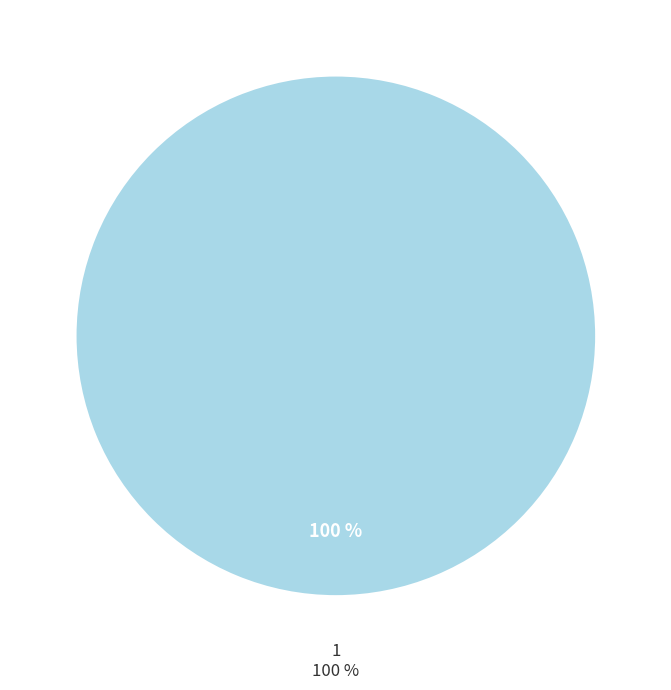

How many slices are in this pie chart?

2